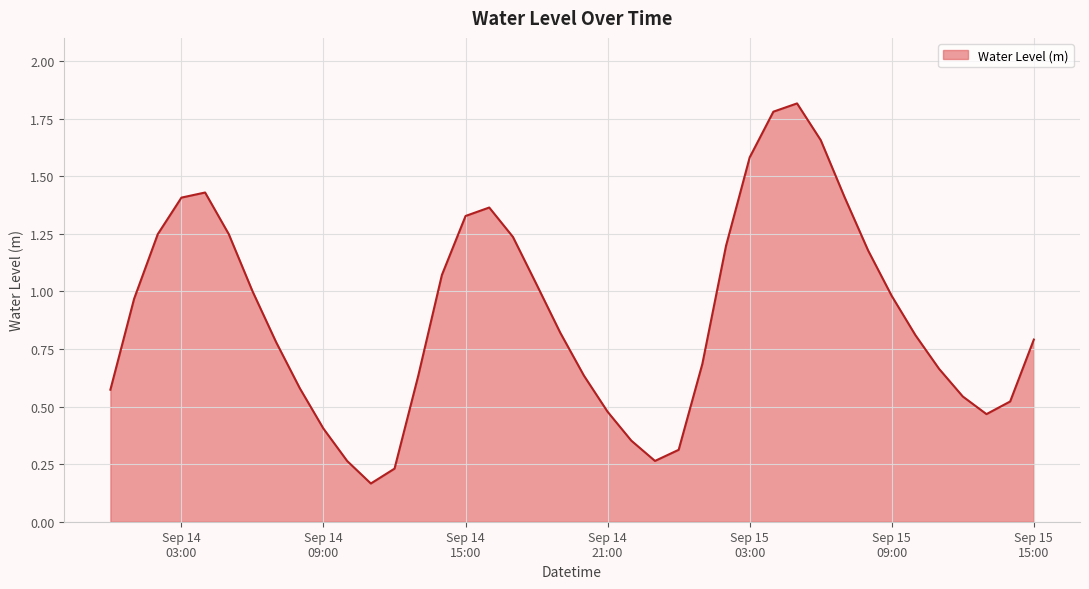

What is the greatest value displayed?

1.8